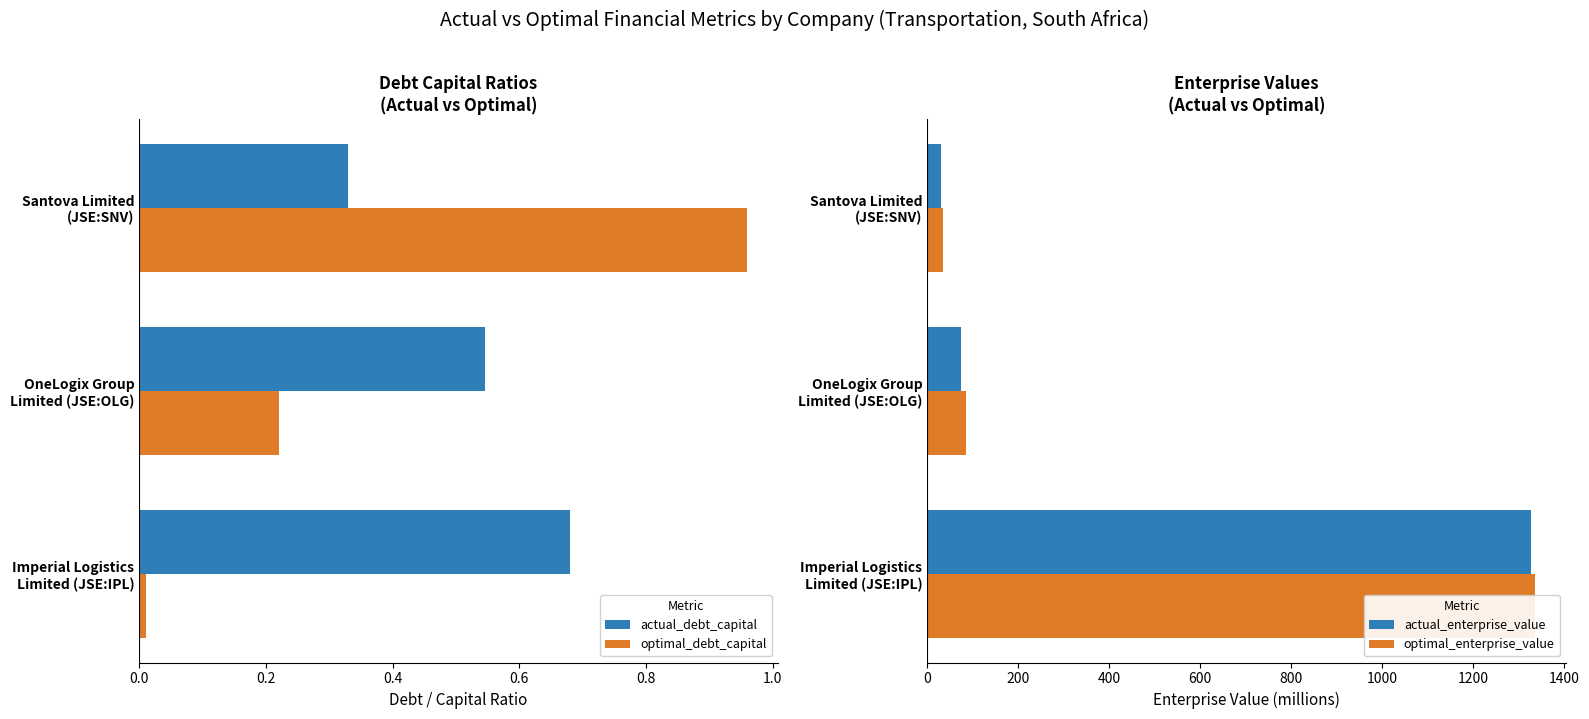

Reading right to left, extract all data points from this chart.

actual_debt_capital: 0.4=0.3	0.2=0.5	0.0=0.7
optimal_debt_capital: 0.4=1.0	0.2=0.2	0.0=0.0
actual_enterprise_value: 0.4=31.0	0.2=74.8	0.0=1326.3
optimal_enterprise_value: 0.4=34.7	0.2=86.2	0.0=1336.3